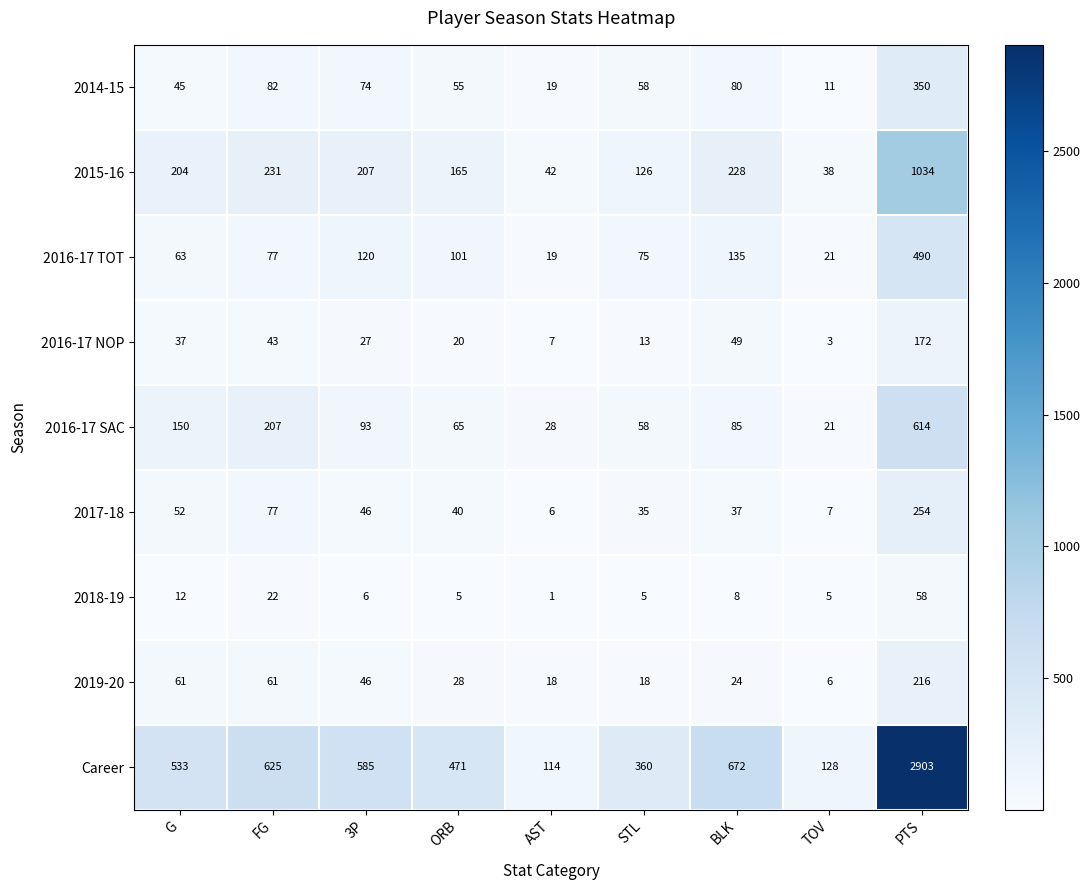

How many series are shown in this chart?

9